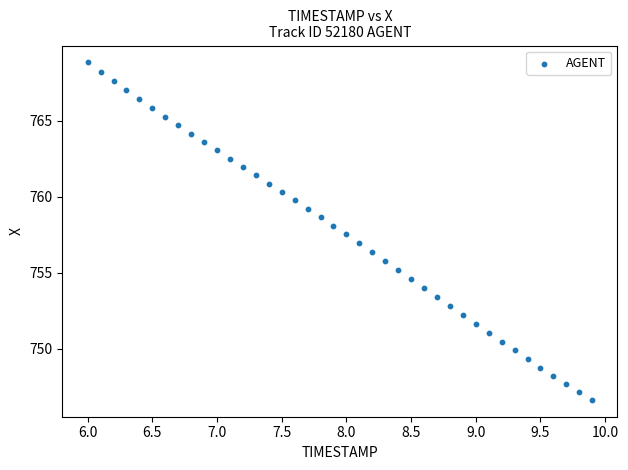

What is the range of Y values (max minus min)?

22.2